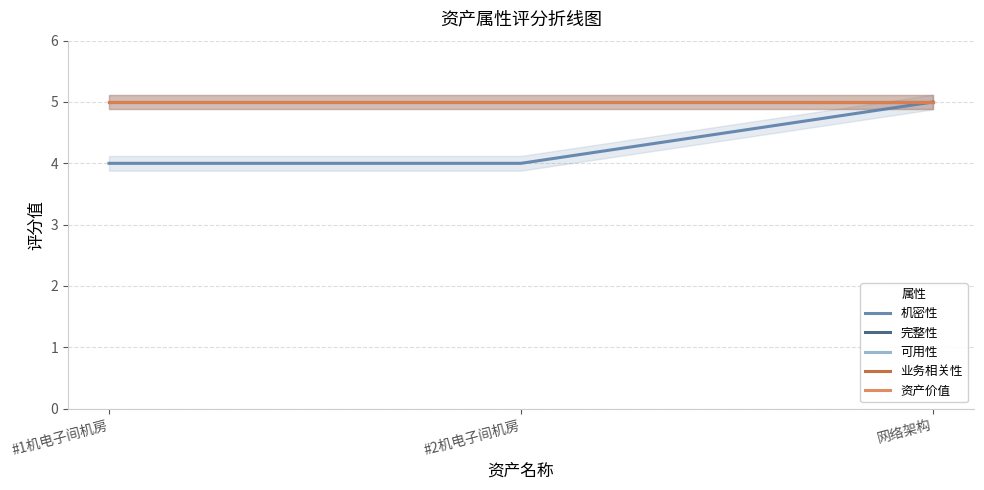

At how many categories does at least one series exceed 4?

3